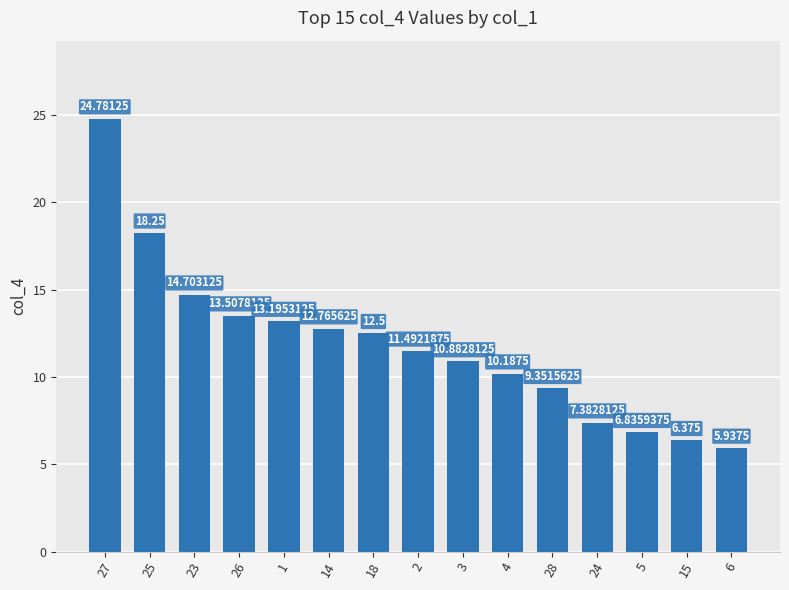

What is the maximum value shown in the chart?

24.8